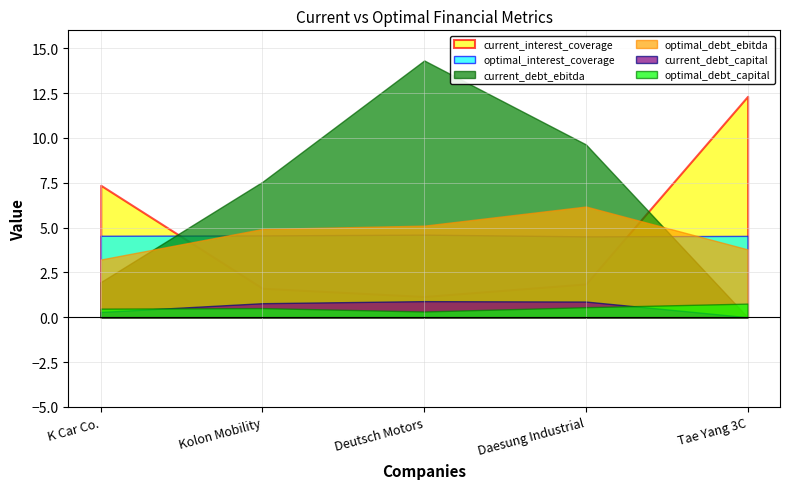

Between Kolon Mobility and Daesung Industrial, which is larger?

Daesung Industrial